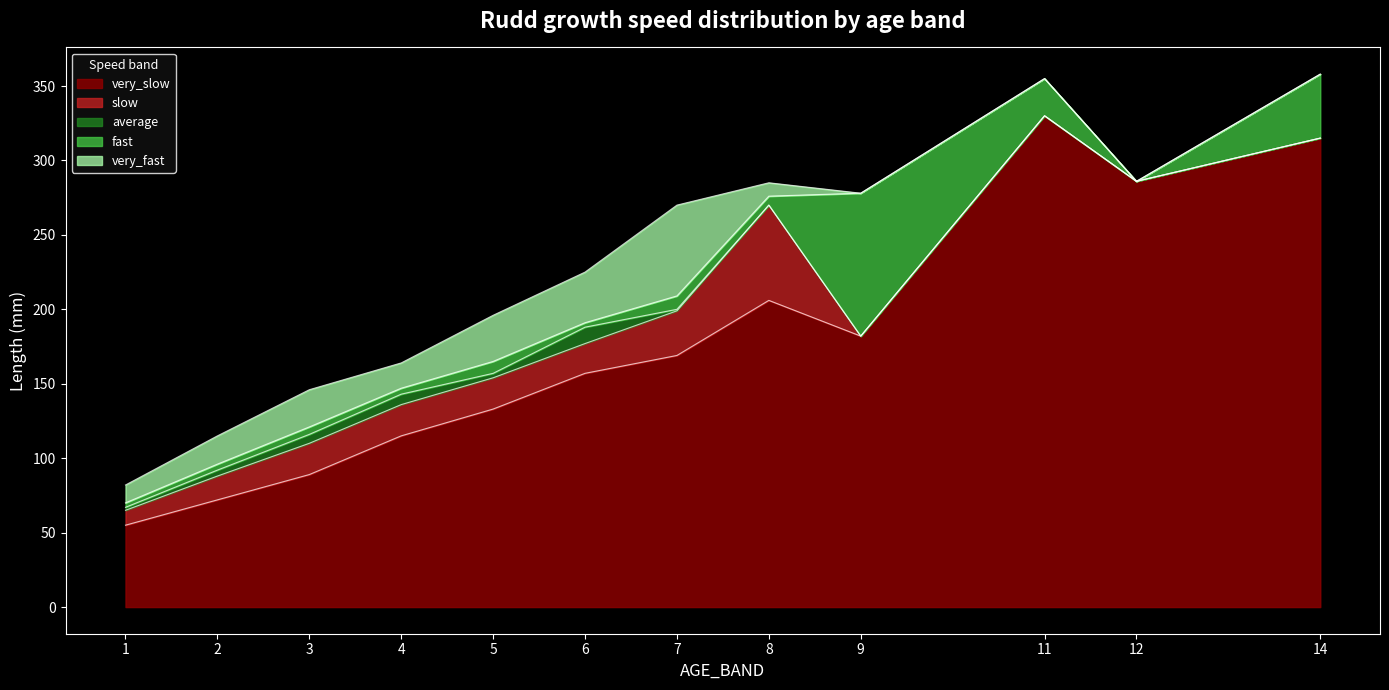

What is the total value across all series at 12?

286